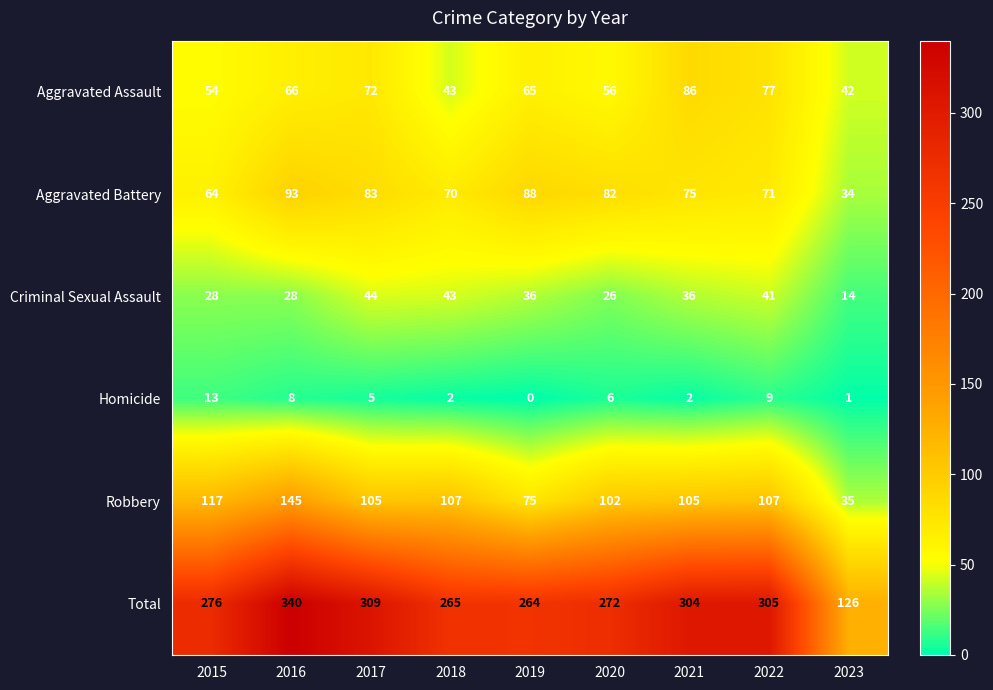

List the labels in order of Aggravated Battery value, smallest first.

2023, 2015, 2018, 2022, 2021, 2020, 2017, 2019, 2016